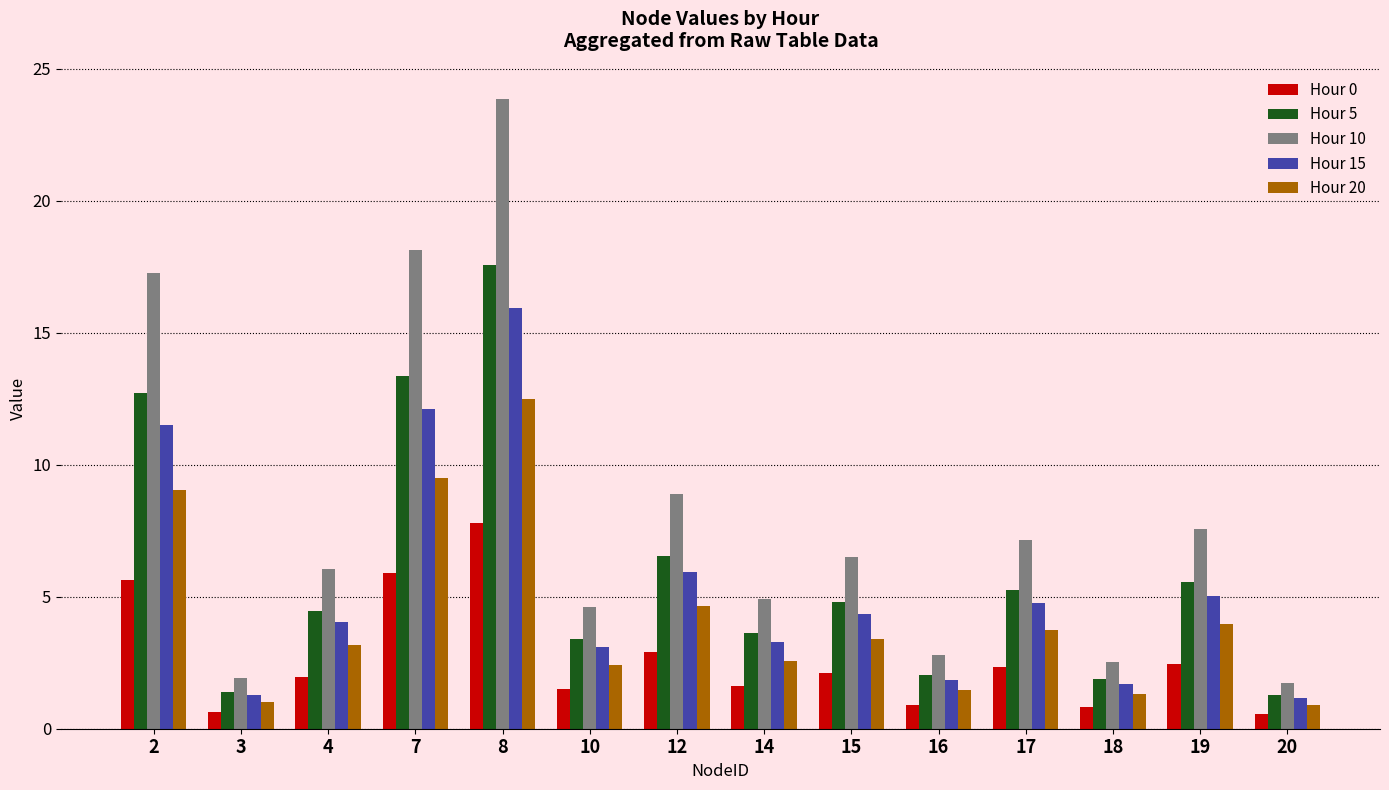

Is it true that Hour 15 equals 4.0 at 4?

True